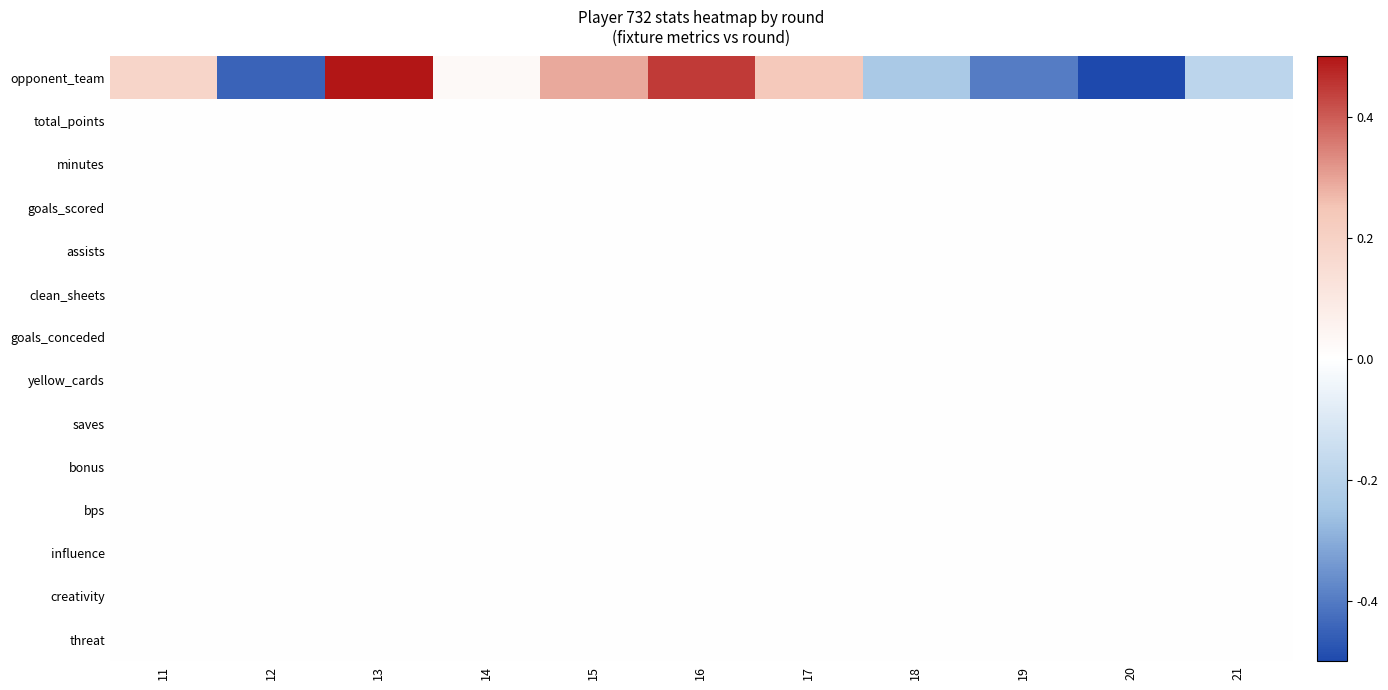

At how many categories does at least one series exceed 0?

6